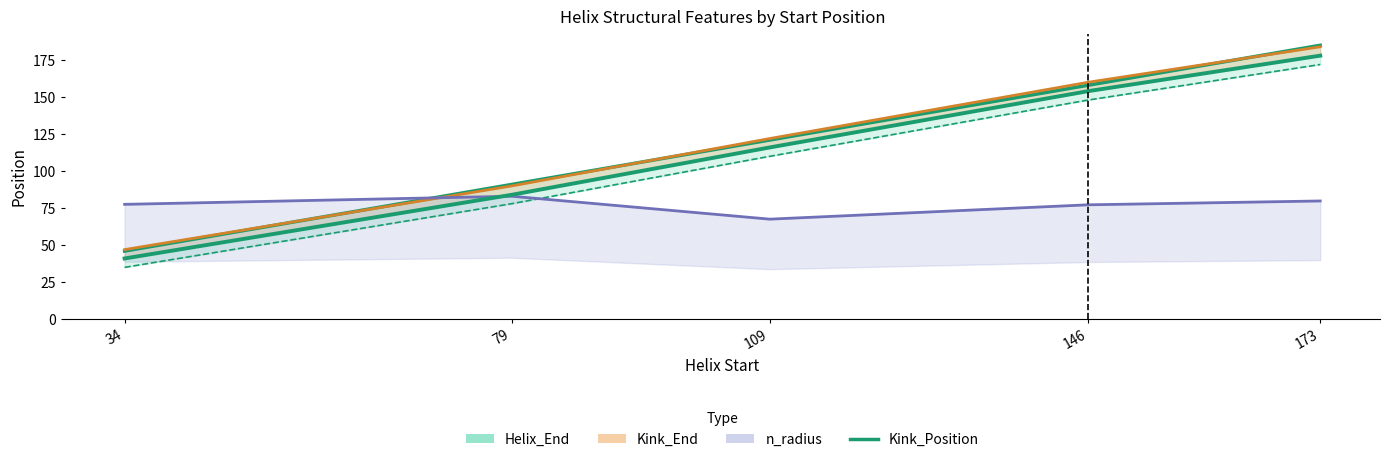

What is the minimum value for Kink_End?

47.0